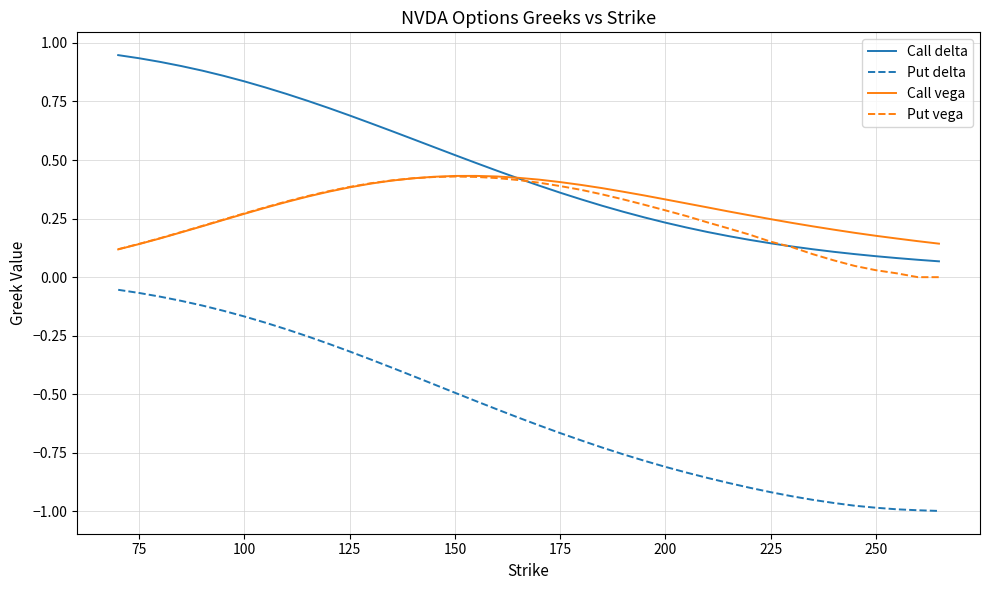

True or false: Put delta and Call delta cross at least once.

False